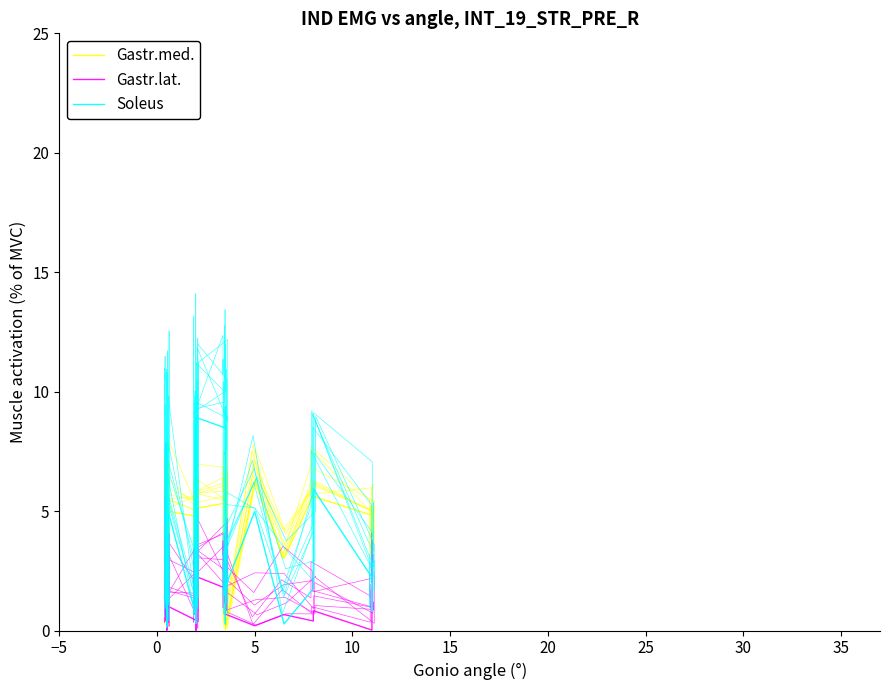

Which series ends up on top after the final intersection of Gastr.med. and Gastr.lat.?

Gastr.med.